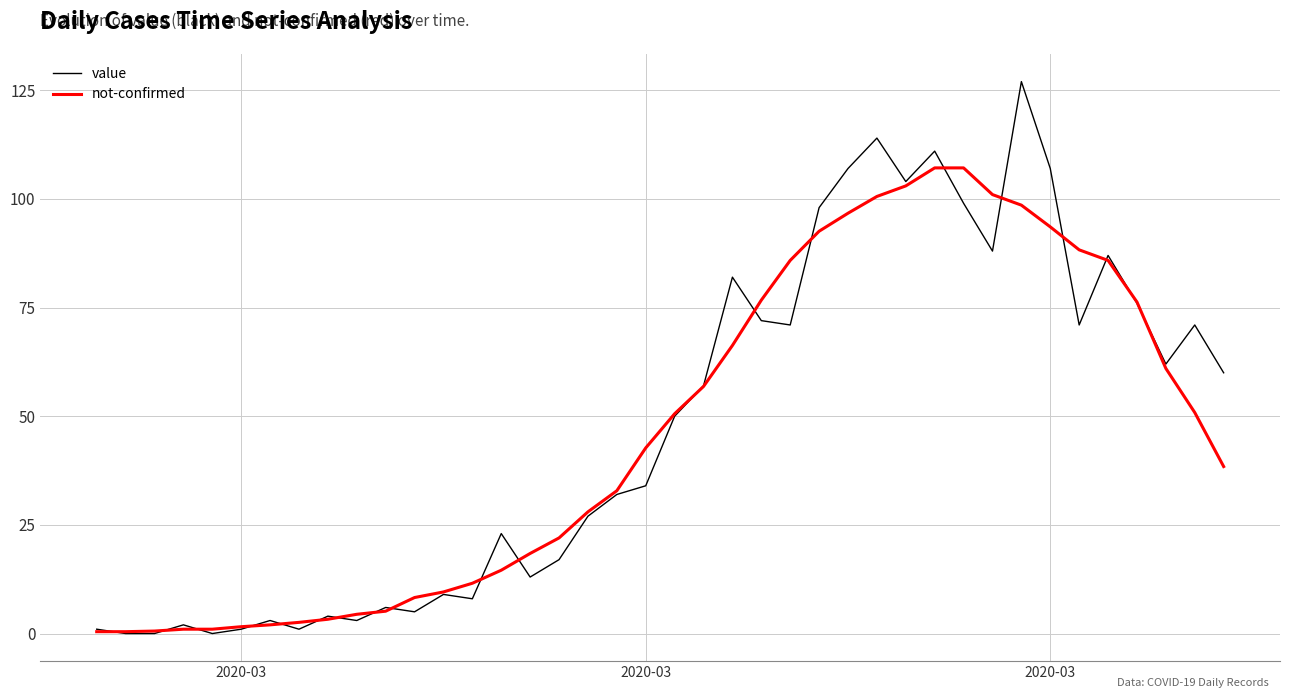

Rank the series by their maximum value, from highest to lowest.

value, not-confirmed